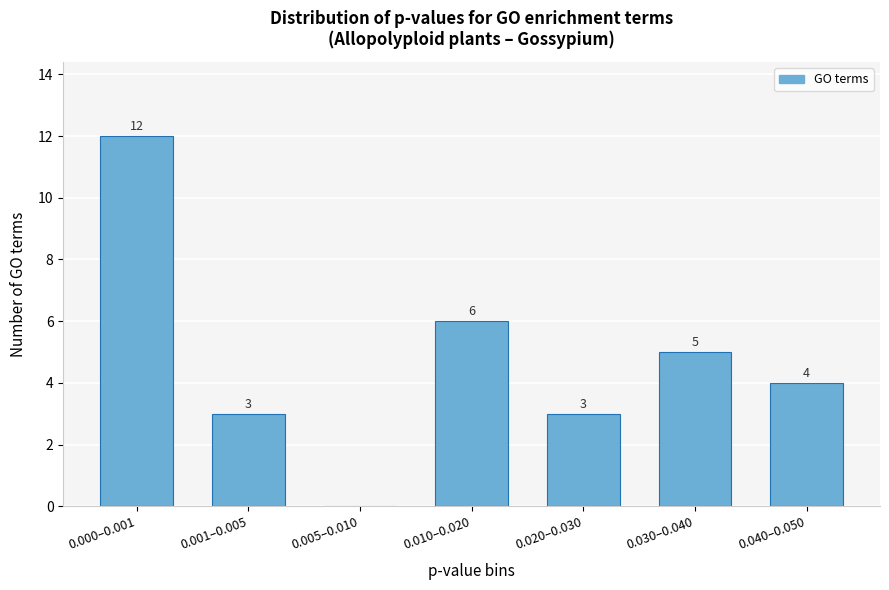

Reading left to right, transcribe all the data shown in this chart.

0.000–0.001=12	0.001–0.005=3	0.005–0.010=0	0.010–0.020=6	0.020–0.030=3	0.030–0.040=5	0.040–0.050=4